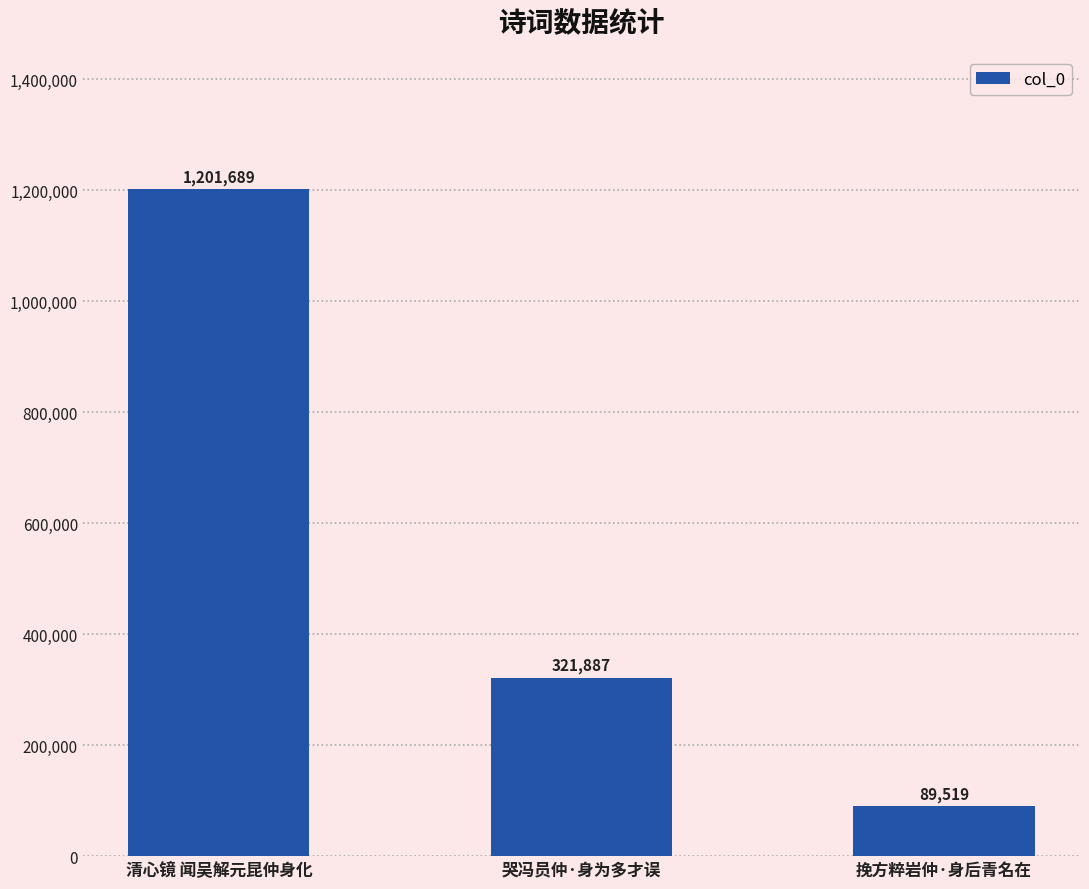

At which label does the data first exceed 321887?

清心镜 闻吴解元昆仲身化